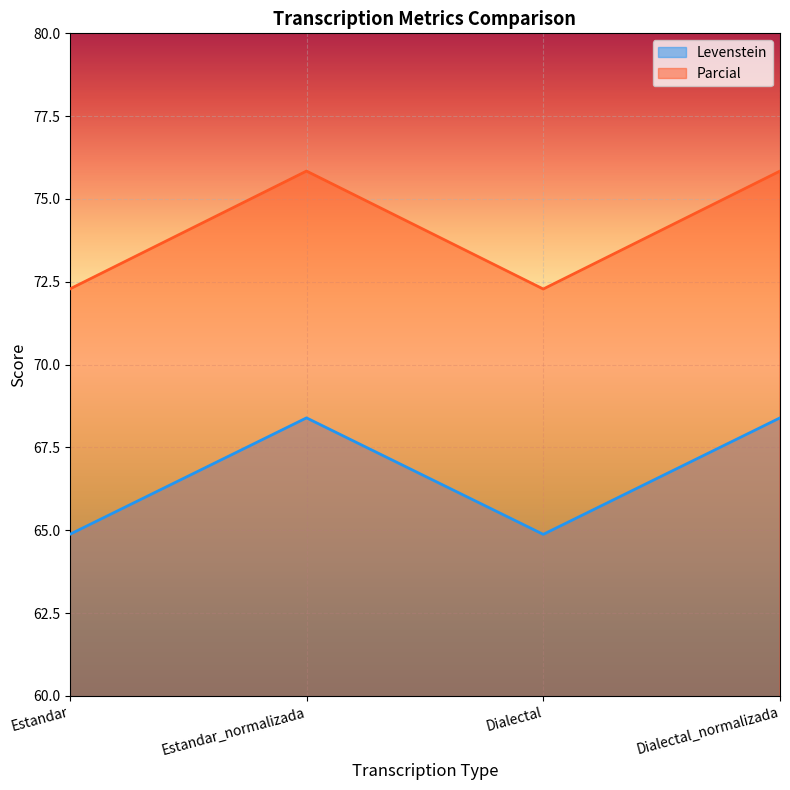

Is it true that Levenstein equals 104.4 at Dialectal?

False